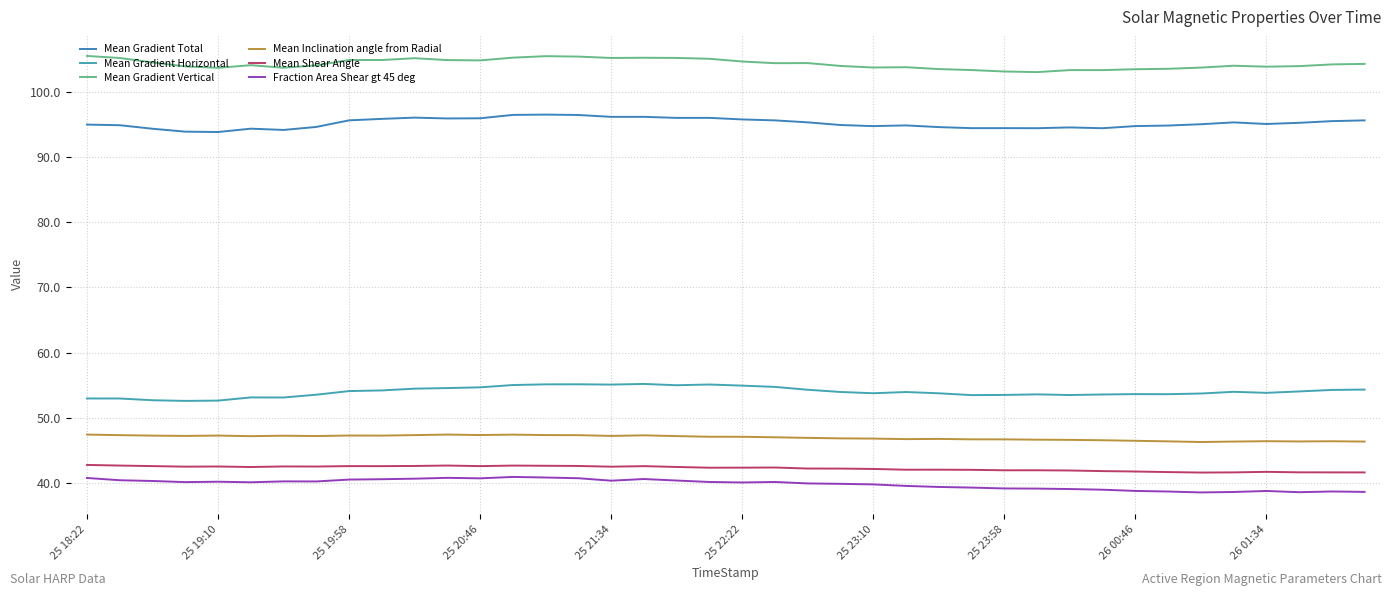

How many distinct data groups are displayed?

6